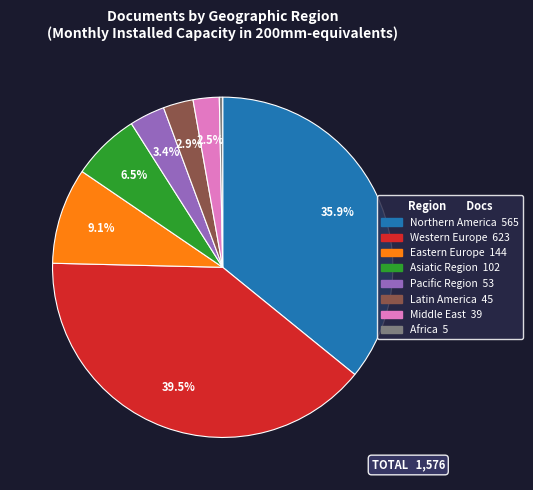

Approximately how many times larger is the value at Northern America compared to Asiatic Region?

5.5